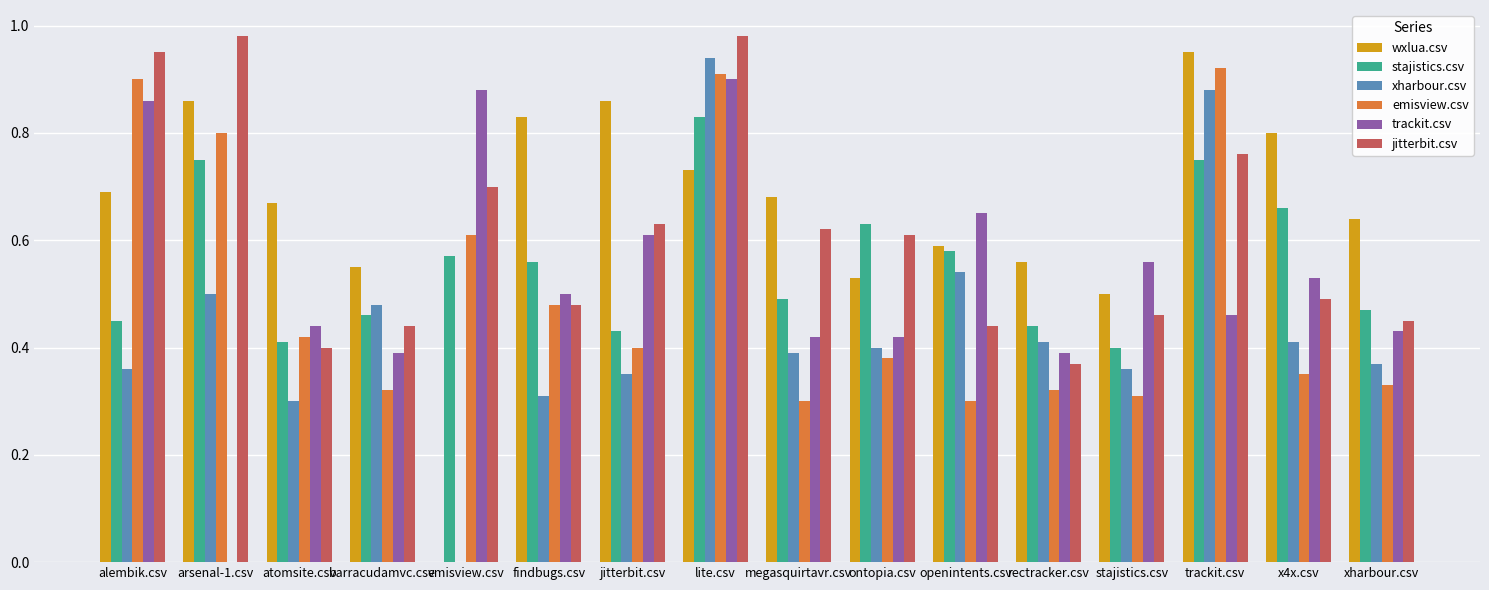

Between findbugs.csv and ontopia.csv, which series saw the biggest shift?

wxlua.csv